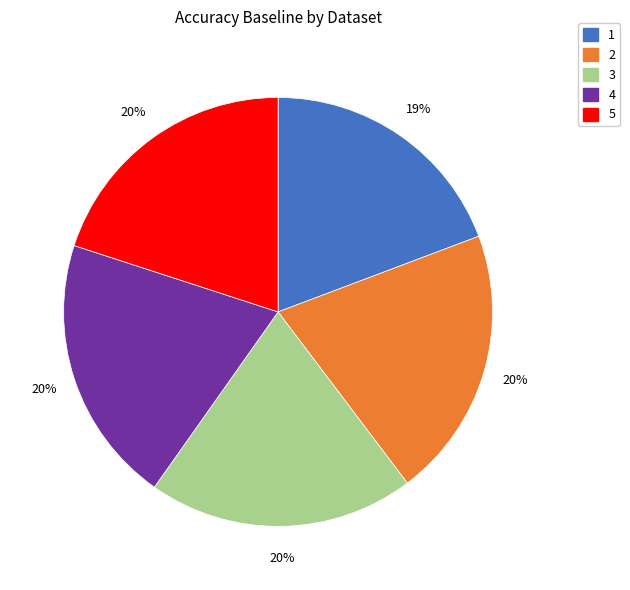

Does 2 represent more than half of the total?

No